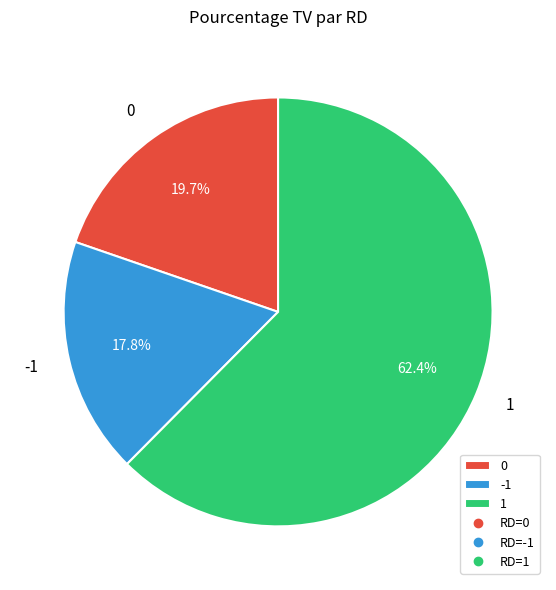

Combined, do 0 and 1 account for over 50%?

Yes